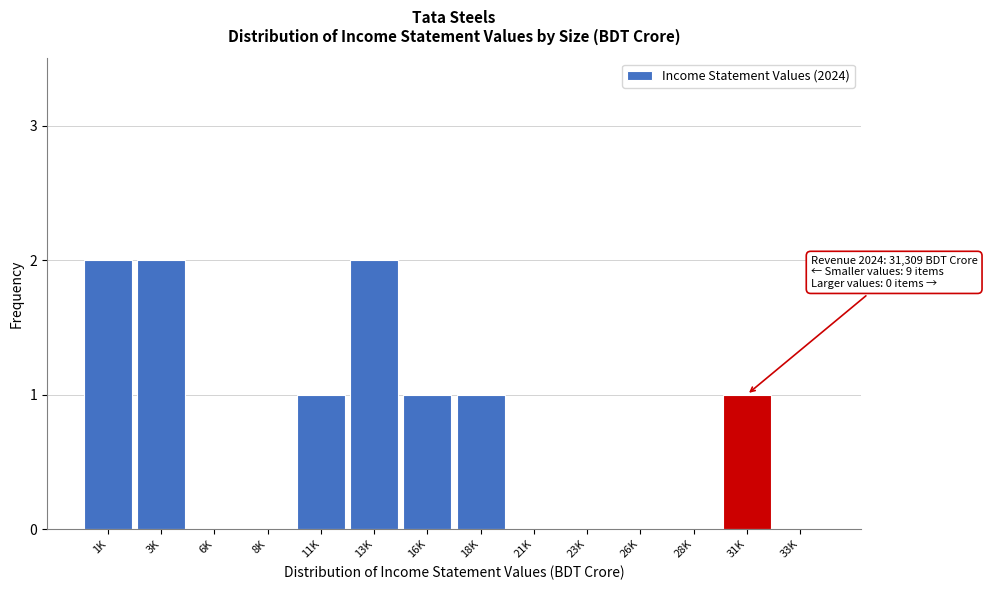

Reading left to right, extract all data points from this chart.

1K=2	3K=2	6K=0	8K=0	11K=1	13K=2	16K=1	18K=1	21K=0	23K=0	26K=0	28K=0	31K=1	33K=0